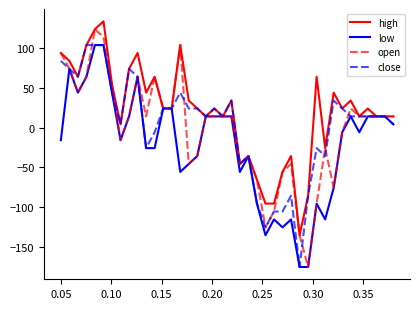

What is the difference between the maximum and second lowest values in the low series?

280.0